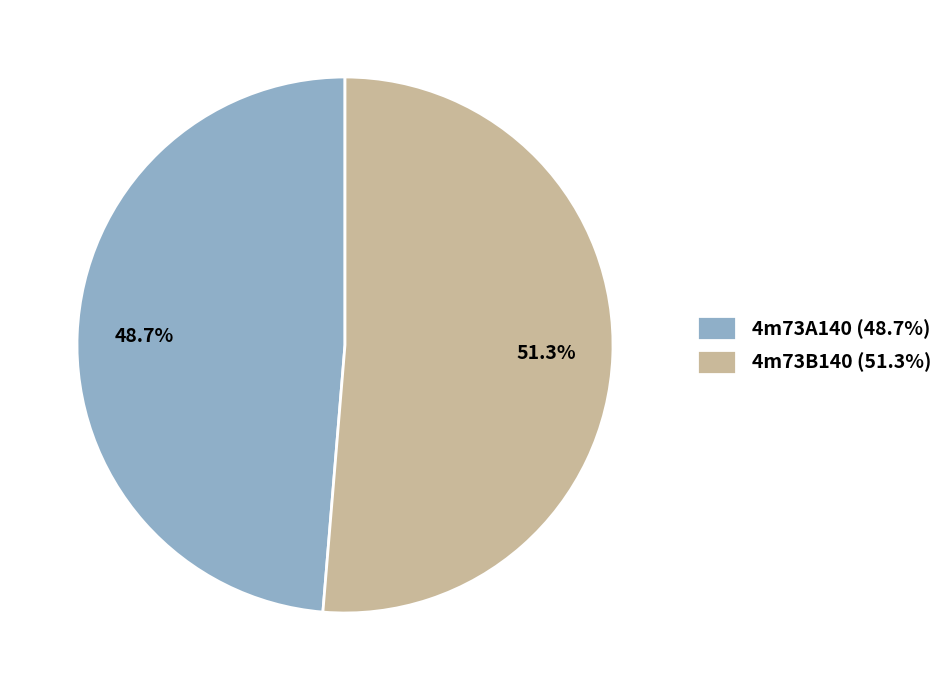

What portion of the pie excludes 4m73B140?

48.7%